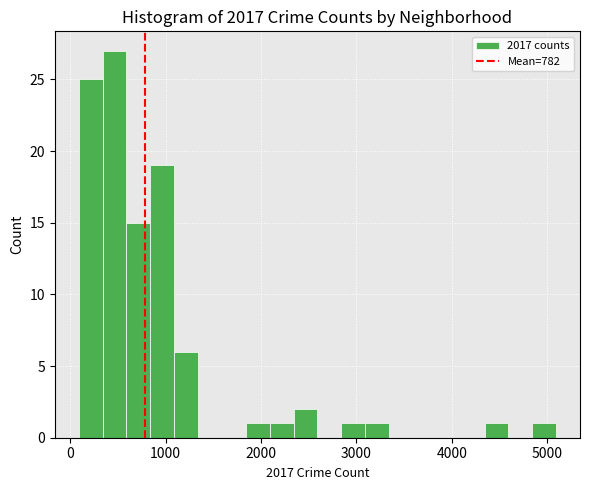

Around what value on the x-axis is the tallest bar? Give the approximate position of its centre, as read against the axis.

500